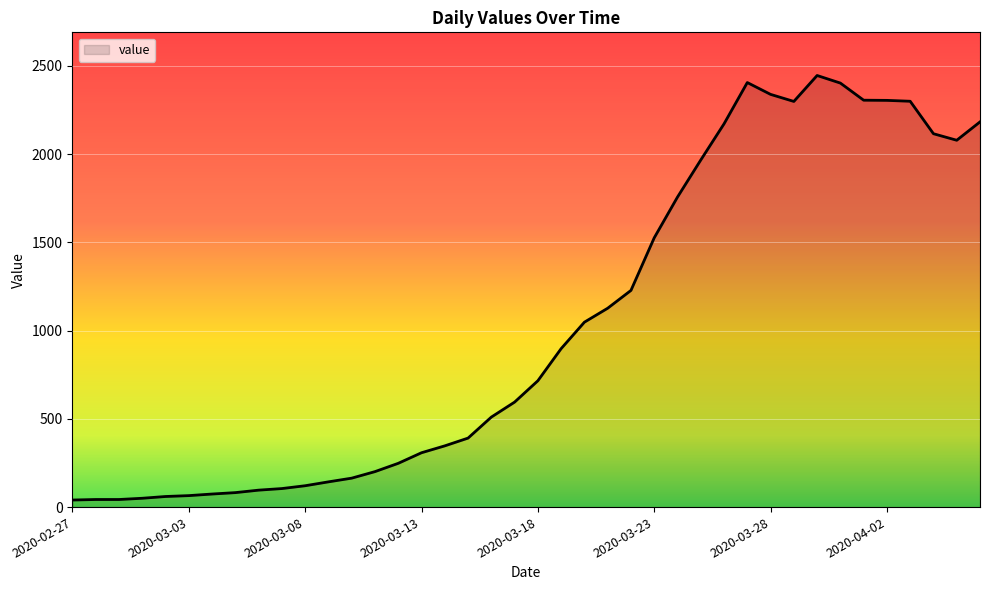

What is the greatest value displayed?

2446